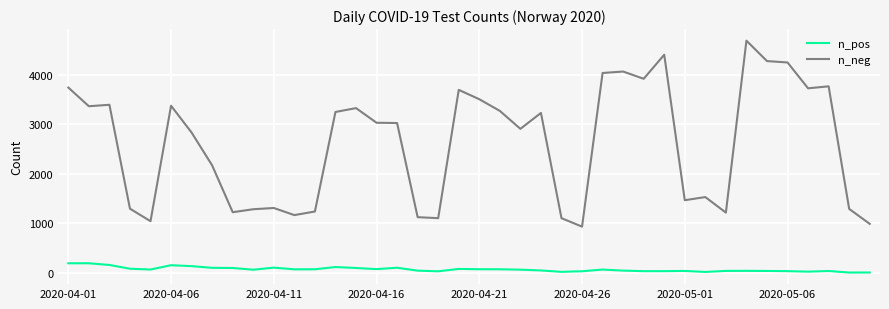

Which series has the largest range (max minus min)?

n_neg